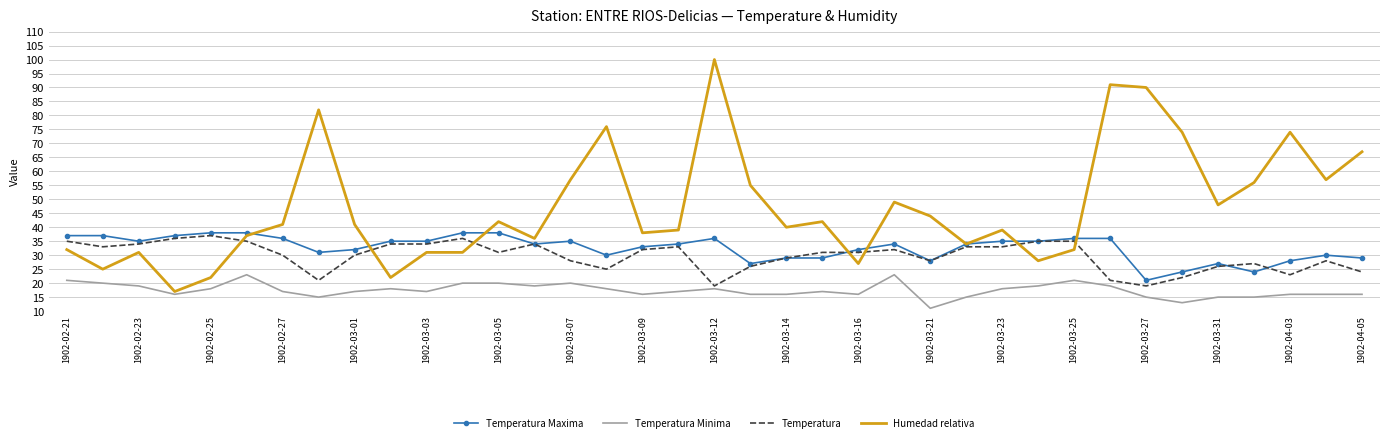

What is the average value of the Humedad relativa series?

47